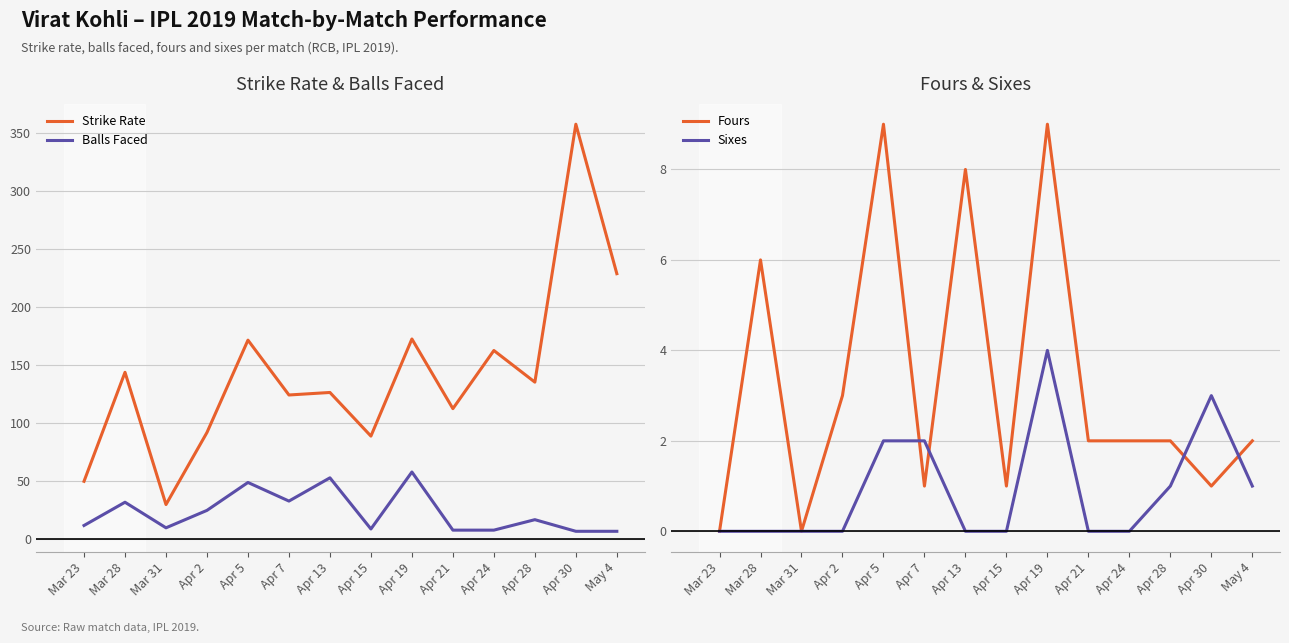

True or false: Balls Faced and Strike Rate intersect in this chart.

False